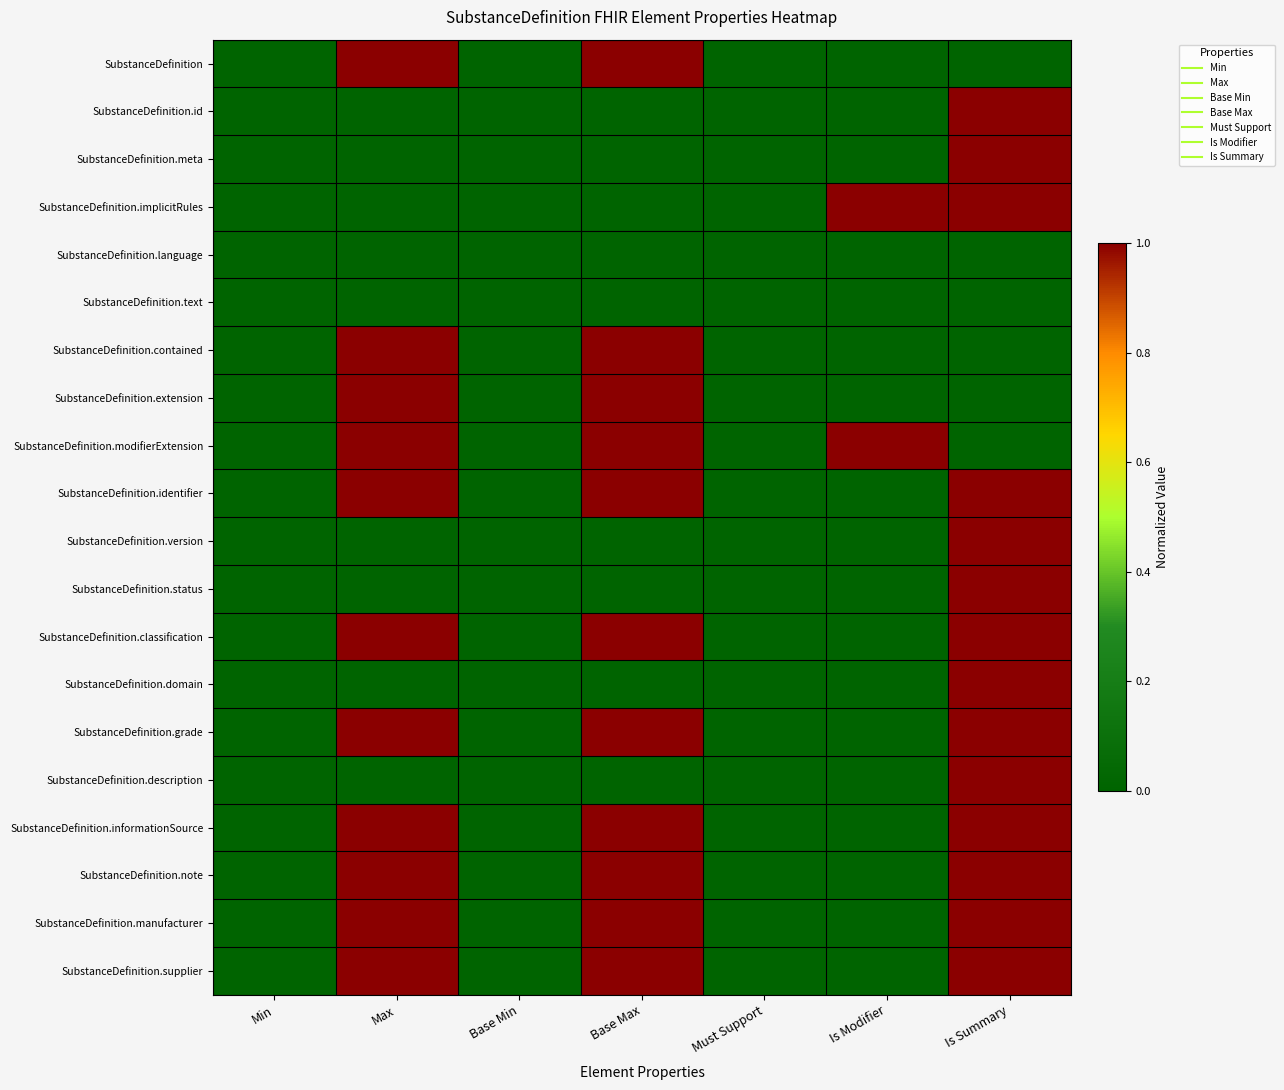

Which category has the highest value across all series?

Max